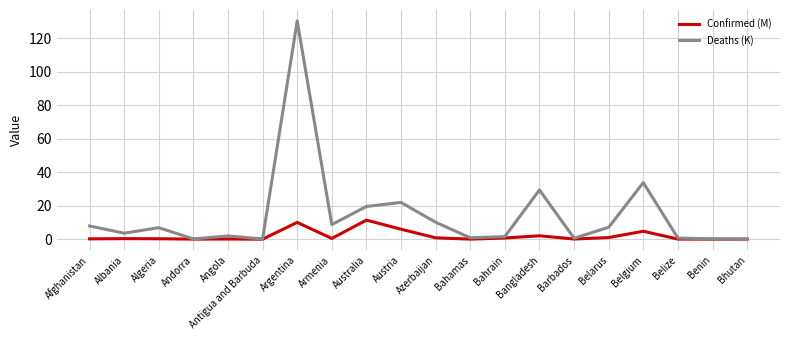

The Deaths (K) series shows 43.4 at Bangladesh. True or false?

False